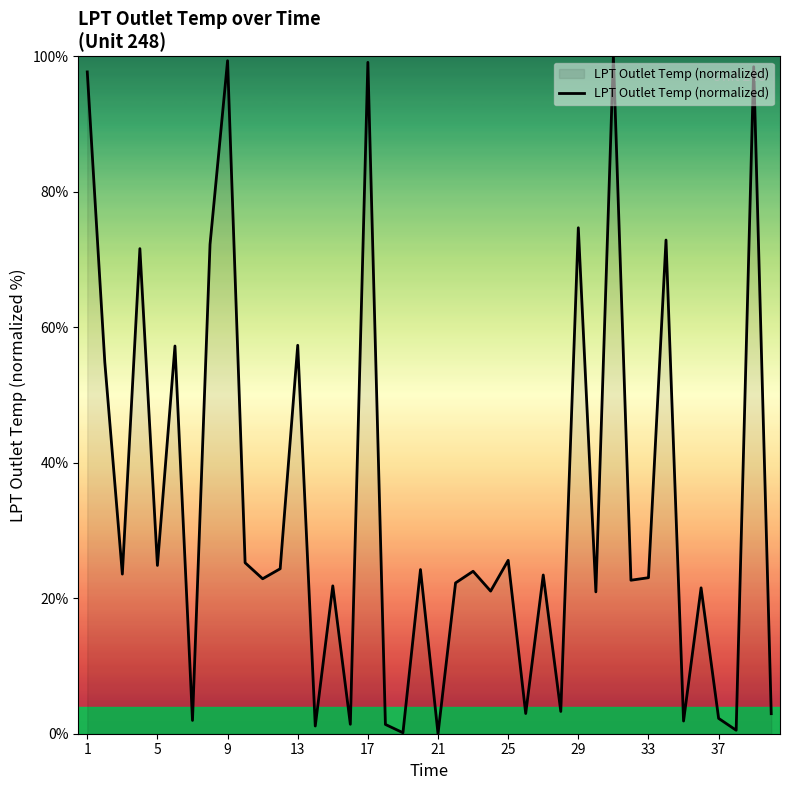

What is the greatest value displayed?

100.0